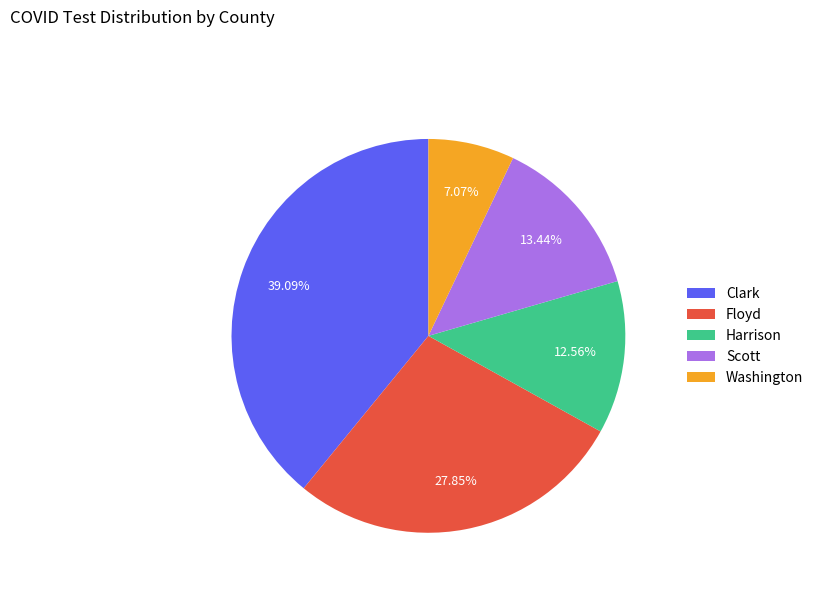

Which category has the biggest portion of the pie?

Clark